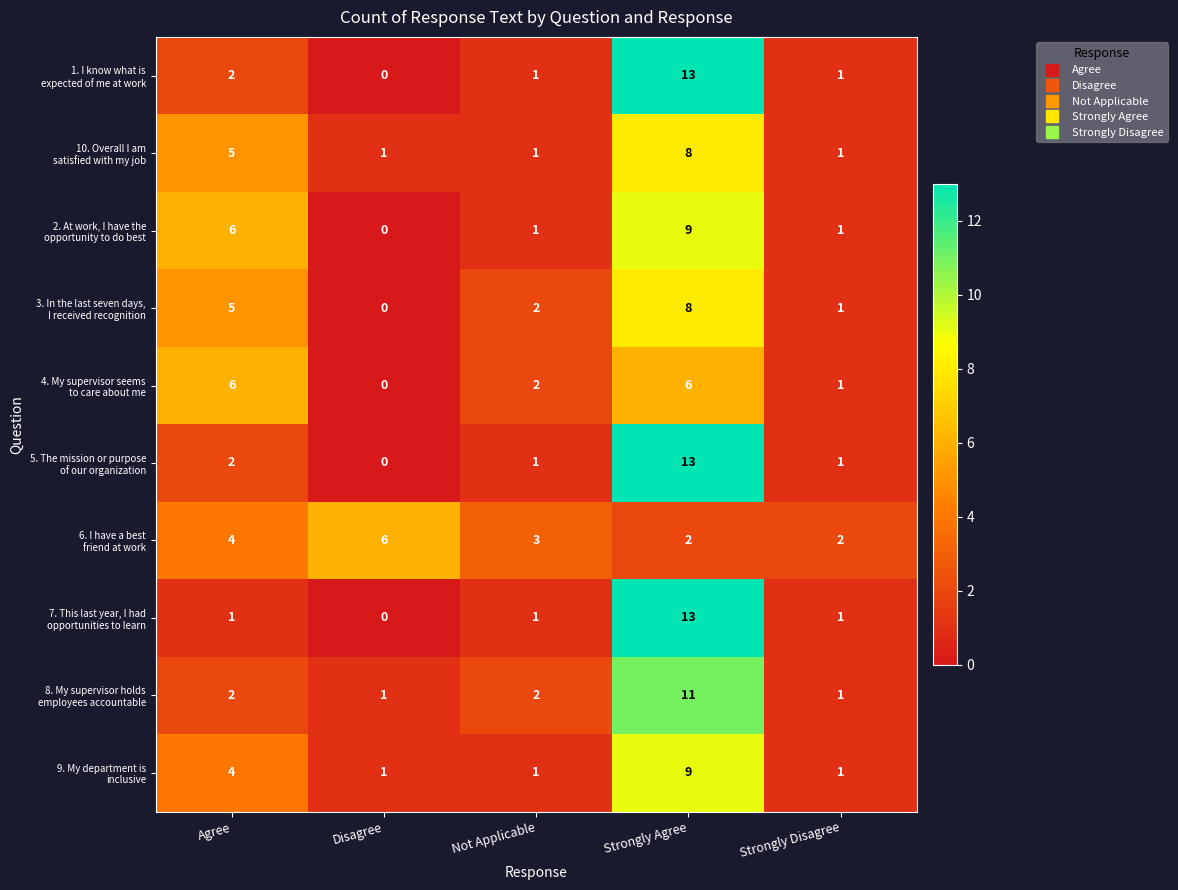

At which category does the chart reach its peak across all series?

Strongly Agree